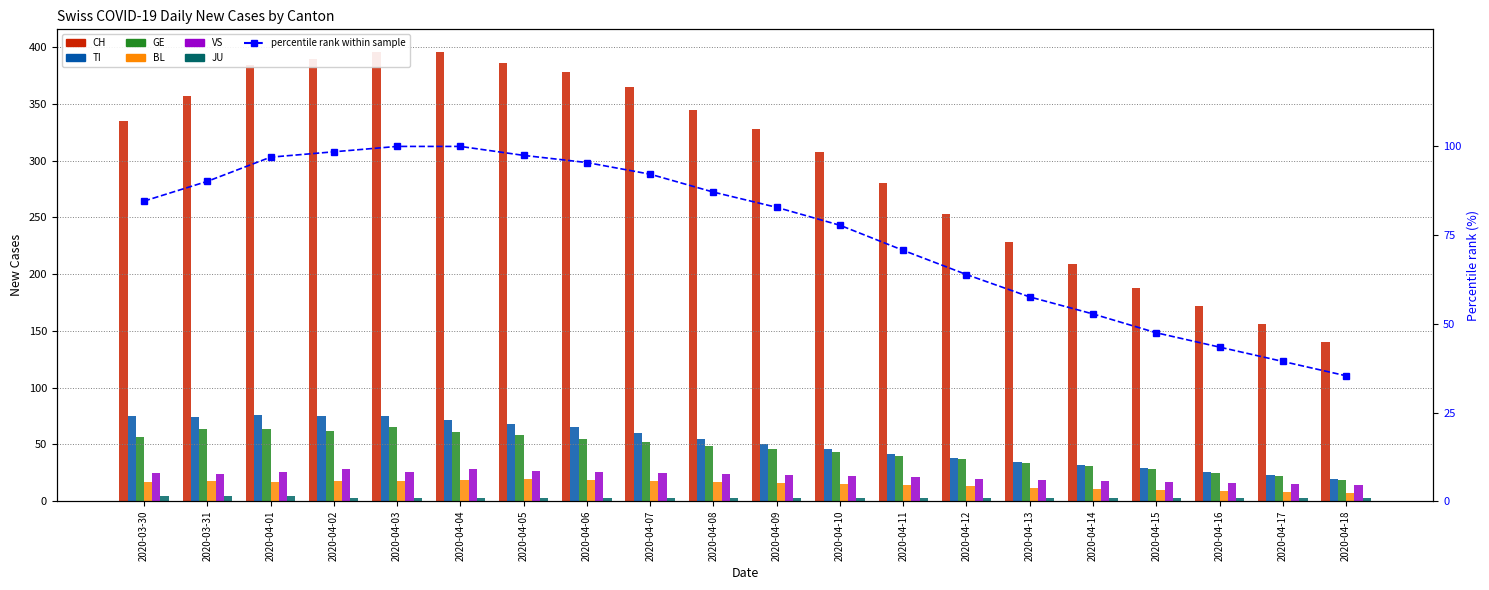

Reading left to right, extract all data points from this chart.

CH: 335	357	384	390	396	396	386	378	365	345	328	308	280	253	228	209	188	172	156	140
TI: 75	74	76	75	75	72	68	65	60	55	50	46	42	38	35	32	29	26	23	20
GE: 57	64	64	62	65	61	58	55	52	49	46	43	40	37	34	31	28	25	22	19
BL: 17	18	17	18	18	19	20	19	18	17	16	15	14	13	12	11	10	9	8	7
VS: 25	24	26	28	26	28	27	26	25	24	23	22	21	20	19	18	17	16	15	14
JU: 5	5	5	3	3	3	3	3	3	3	3	3	3	3	3	3	3	3	3	3